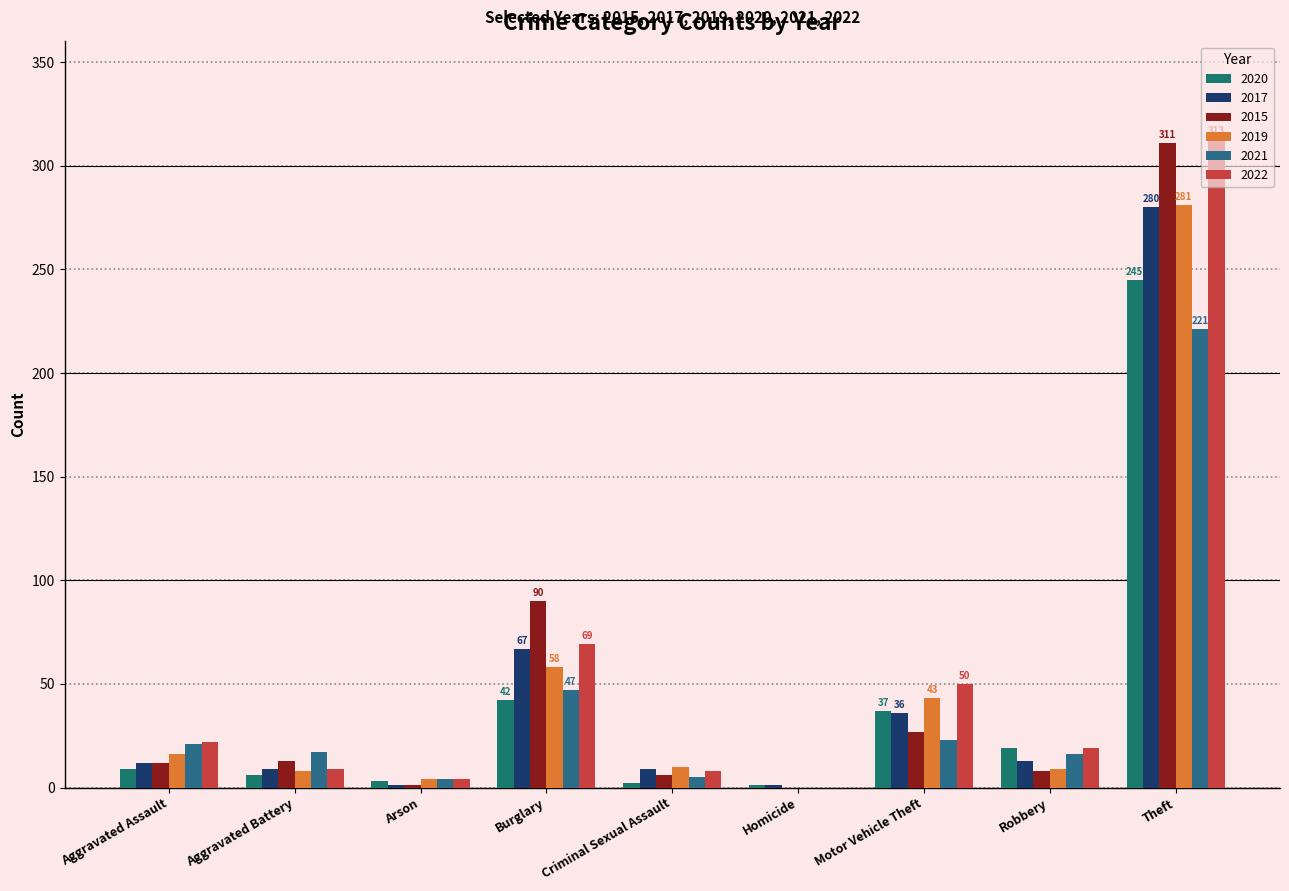

Count the number of categories in the chart.

9